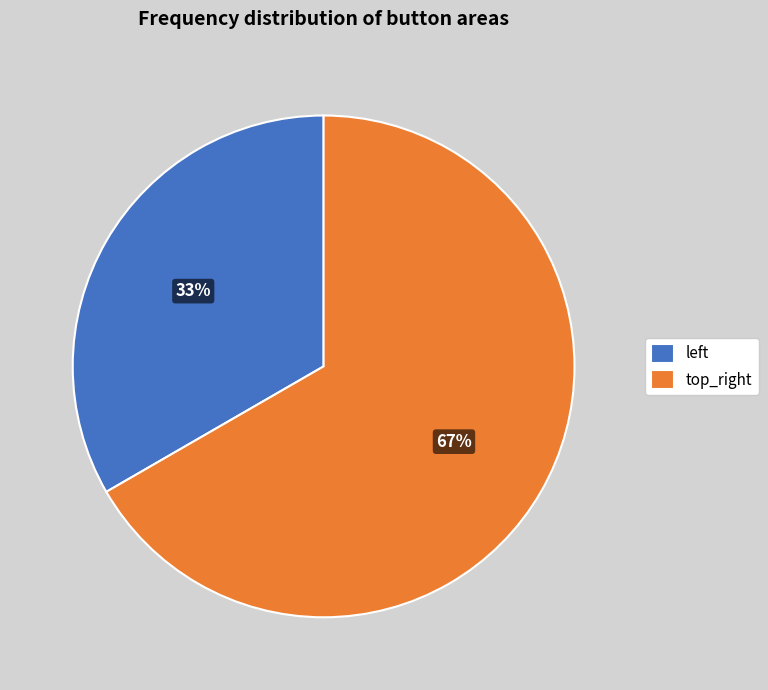

Rank the categories by value from highest to lowest.

top_right, left